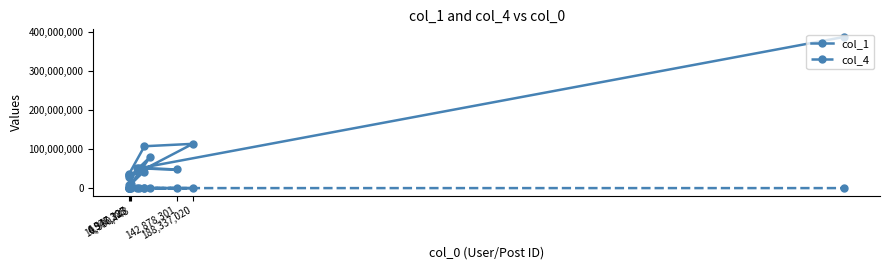

List the series in order of their peak value, lowest first.

col_4, col_1